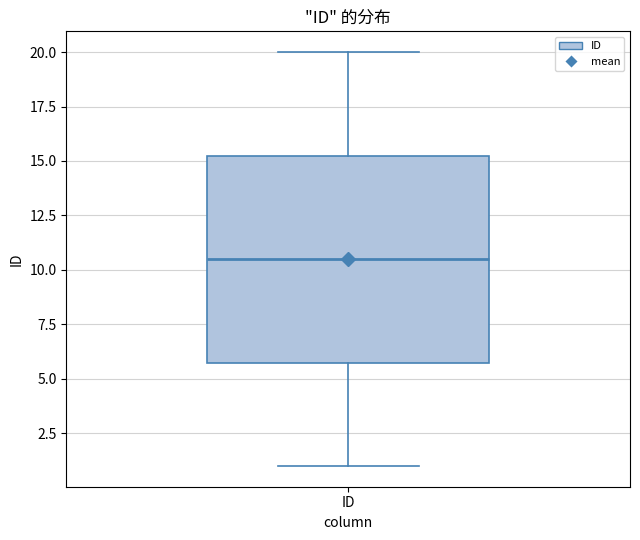

Read this box plot against the y-axis: the position of the median line, the range covered by the box, and the ends of both whiskers. The values are not printed on the chart, so give them approximately, as read against the axis.

median 10.5, box 6.0 to 15.5, whiskers 1.0 to 20.0